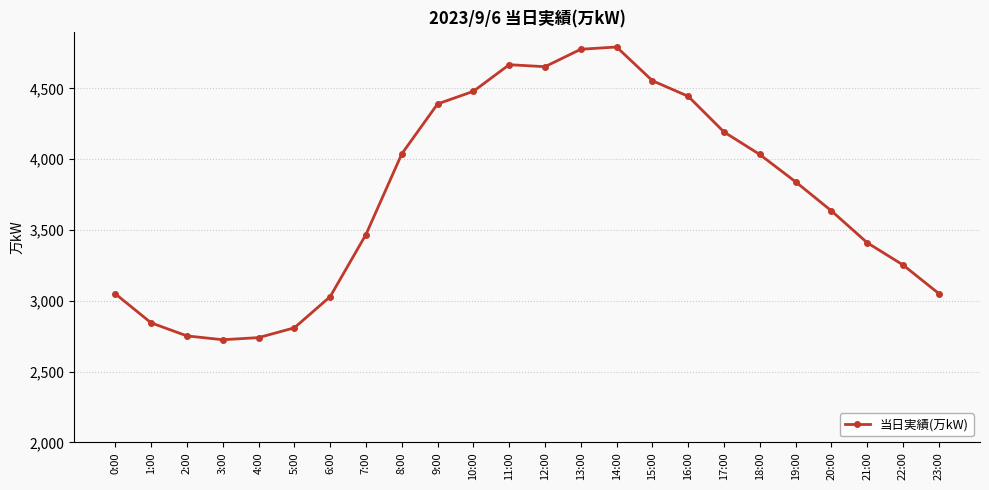

Count the number of categories in the chart.

24